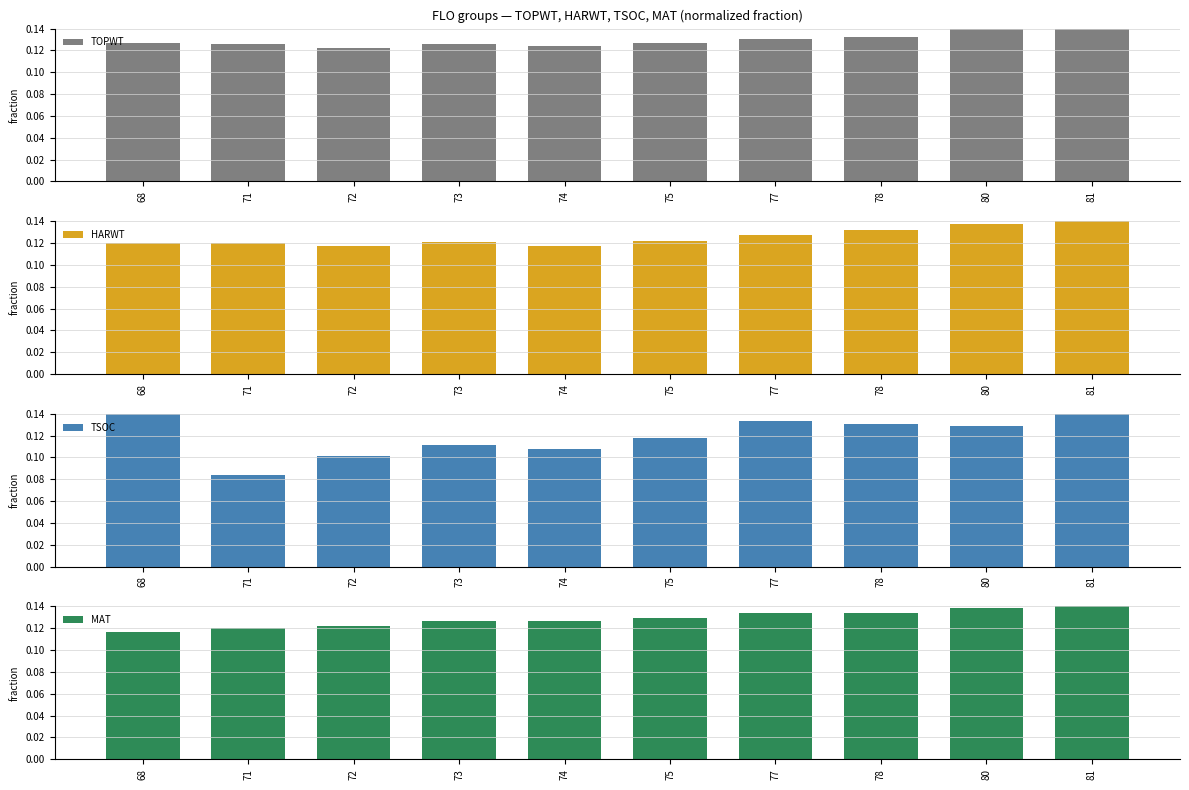

List the series in order of their peak value, highest first.

TOPWT, HARWT, TSOC, MAT